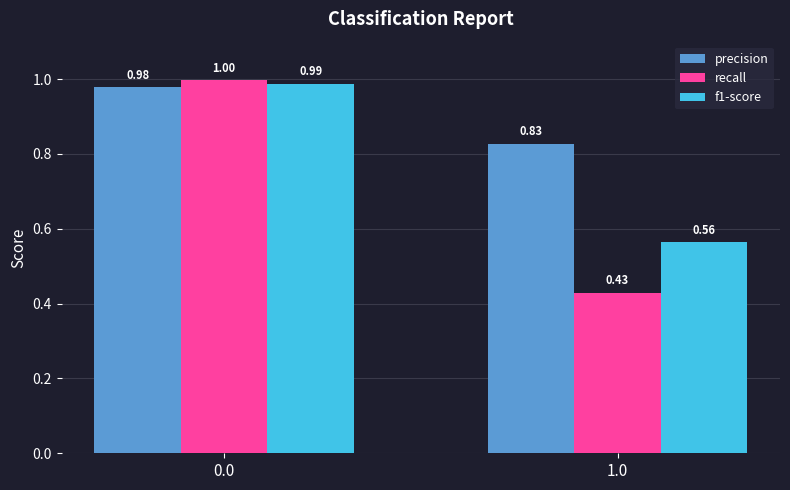

How many groups of bars are there?

2